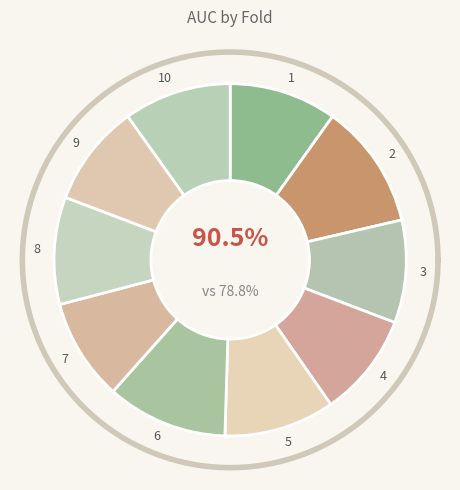

Which category has the biggest portion of the pie?

2